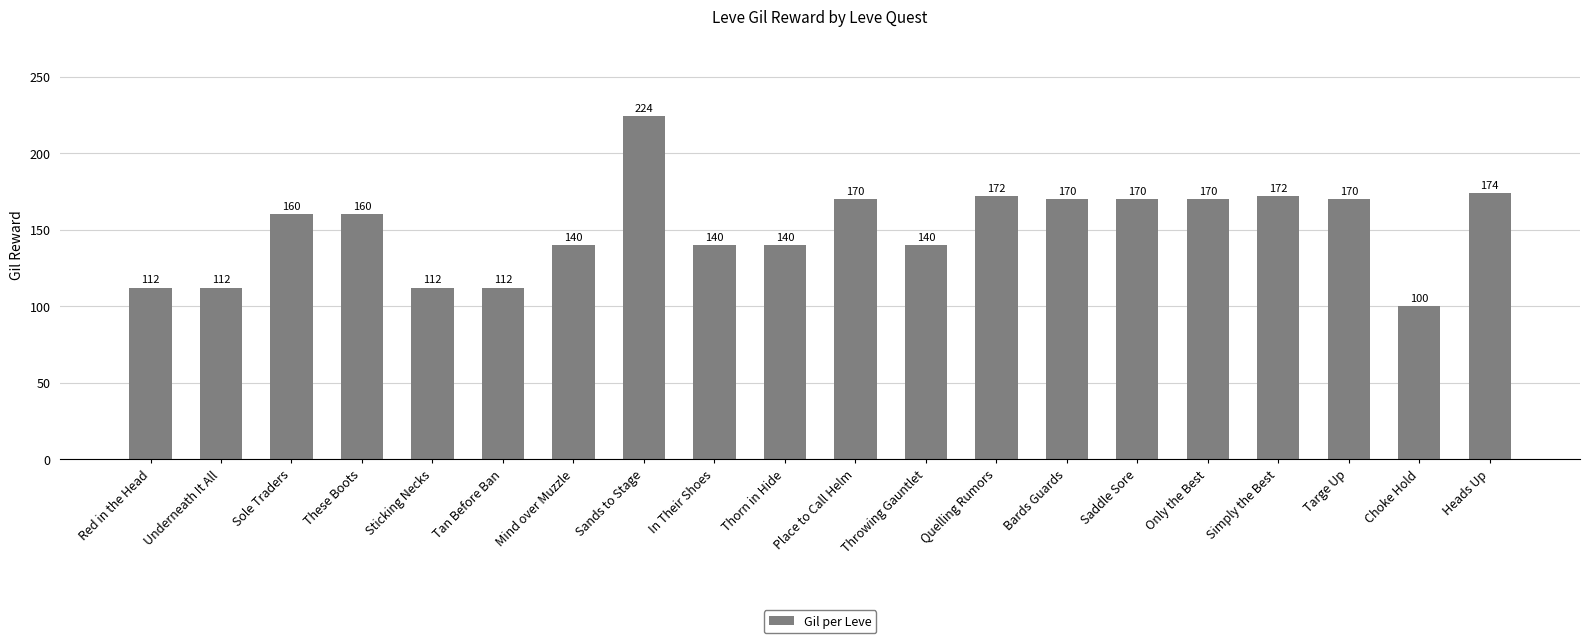

Which has a higher value, Saddle Sore or Underneath It All?

Saddle Sore